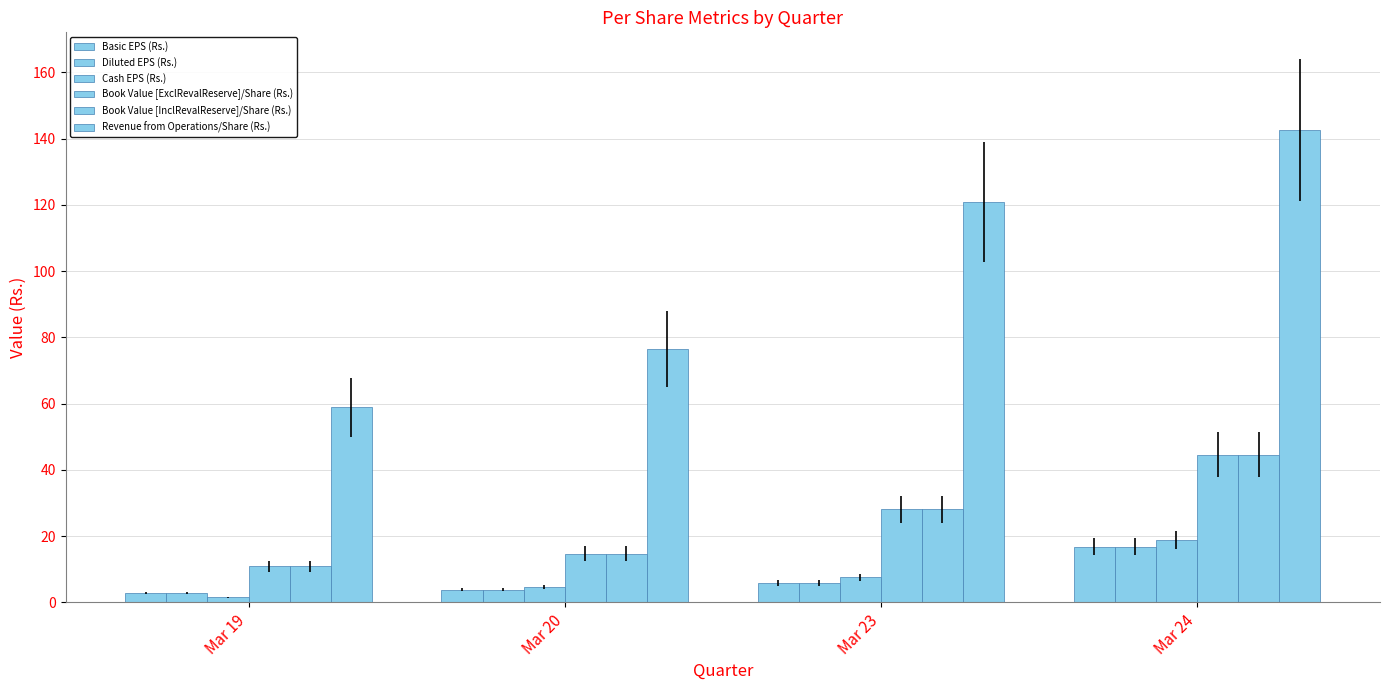

How many data points does each series have?

4